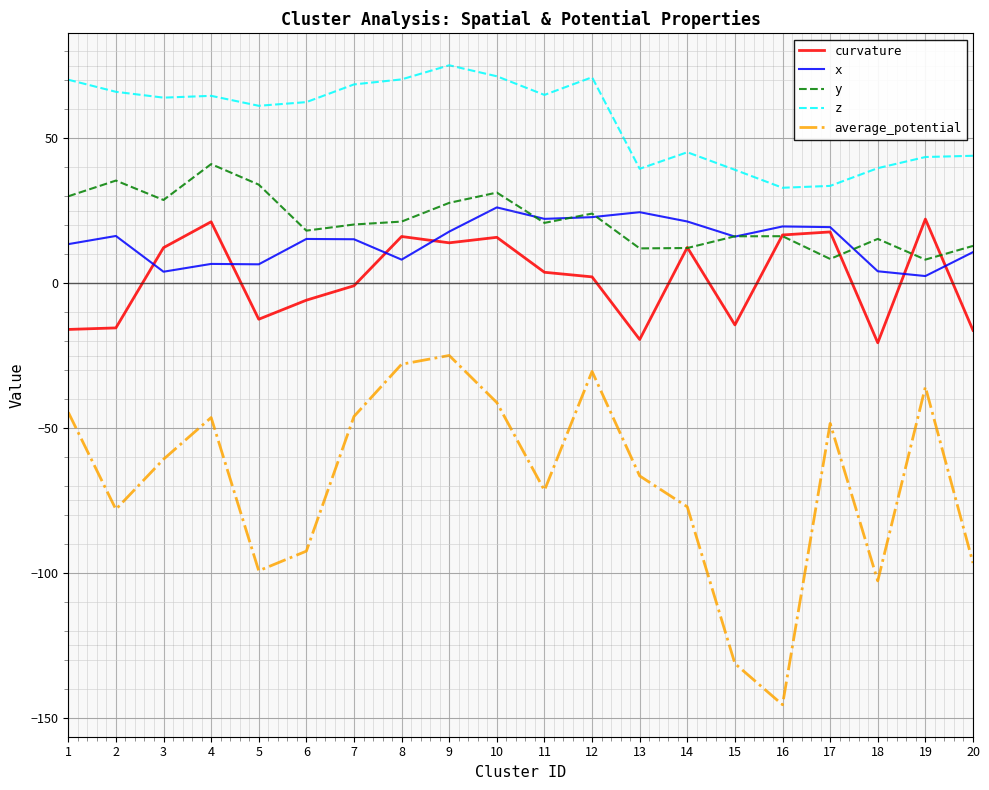

What is the smallest value displayed?

-145.6